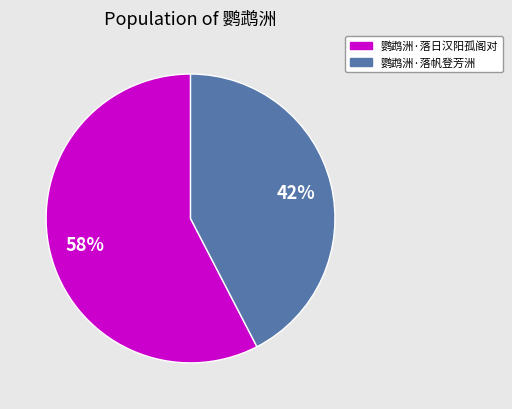

To the nearest percent, what is the combined percentage of 鹦鹉洲·落帆登芳洲 and 鹦鹉洲·落日汉阳孤阁对?

100%